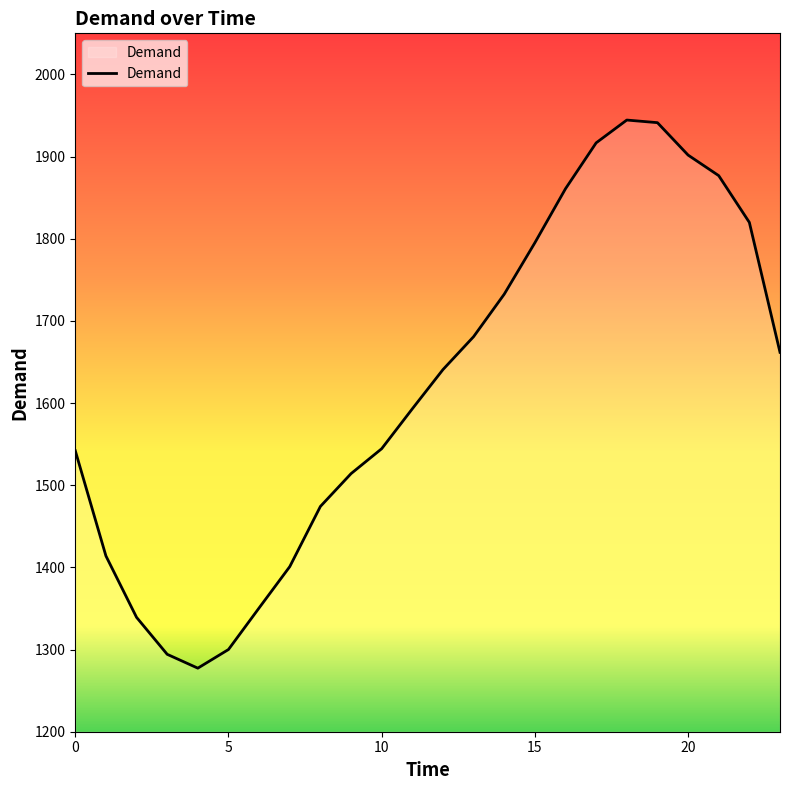

What is the smallest value displayed?

1277.4